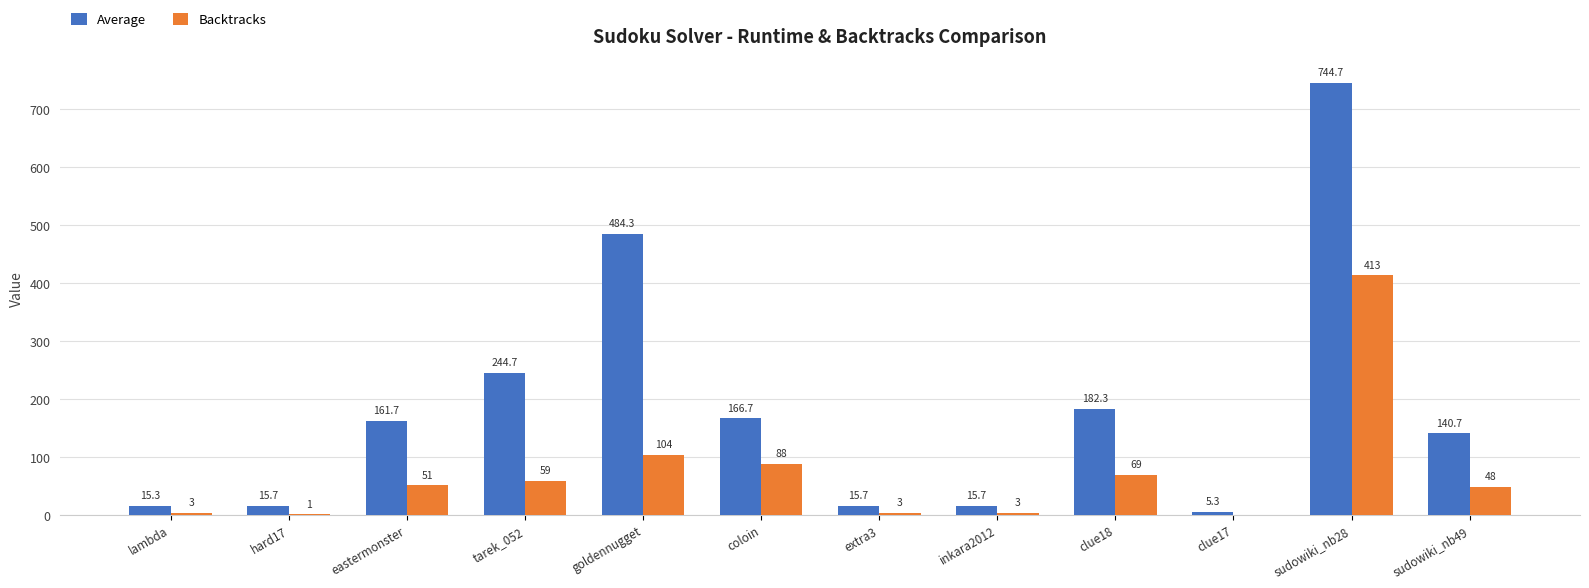

What is the sum of the Backtracks values at tarek_052 and goldennugget?

163.0